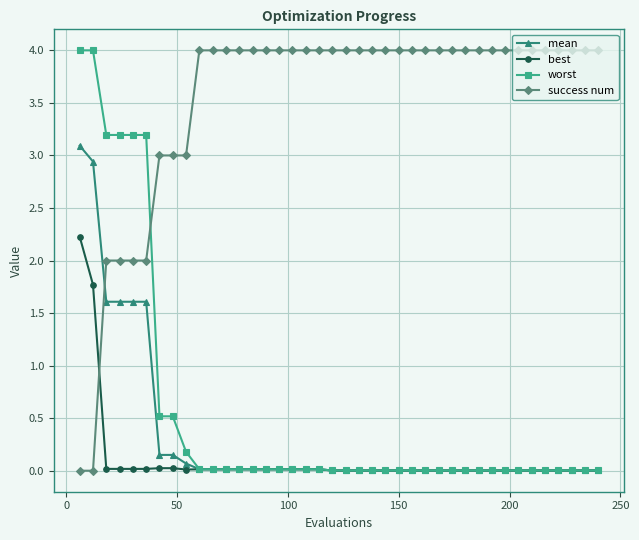

How many times do worst and success num cross each other?

1